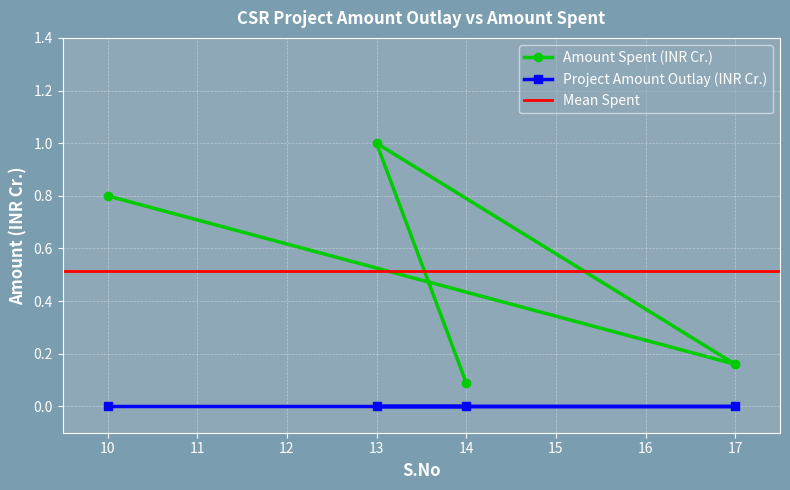

What is the value of the 3rd point from the left?

1.0